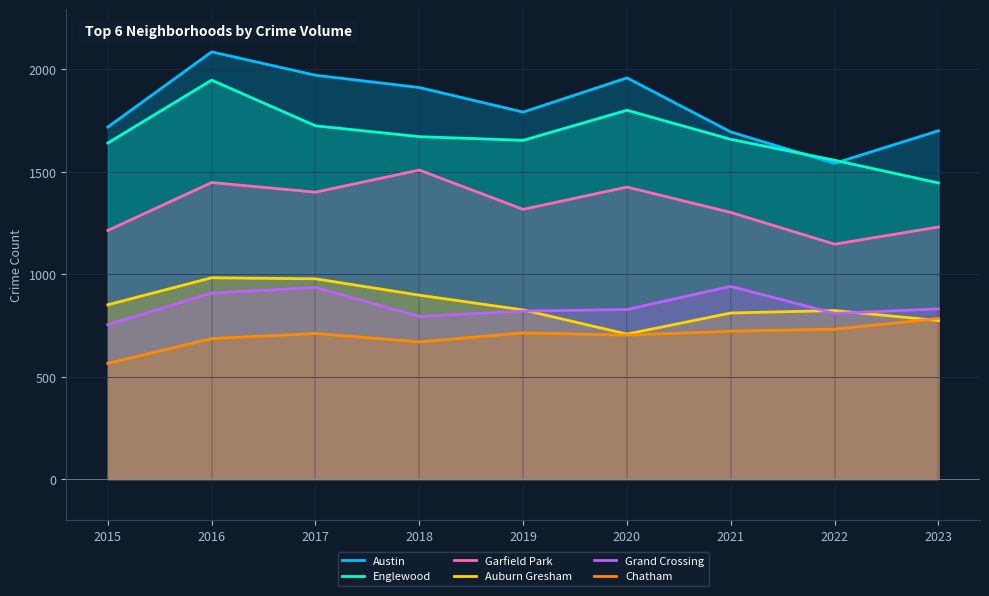

List the series in order of their peak value, lowest first.

Chatham, Grand Crossing, Auburn Gresham, Garfield Park, Englewood, Austin